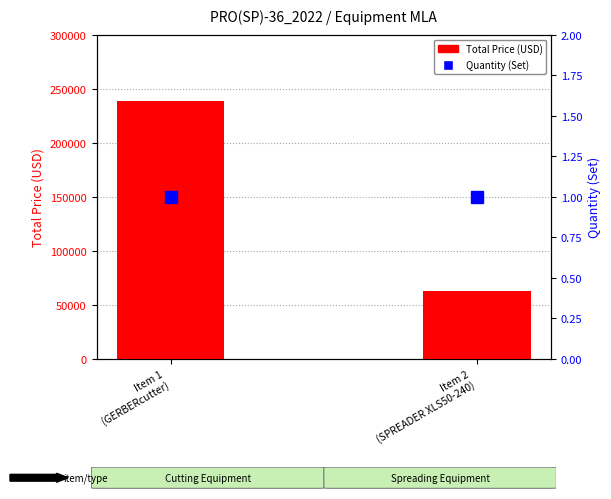

Are the bars grouped side by side (vs. stacked)?

Yes